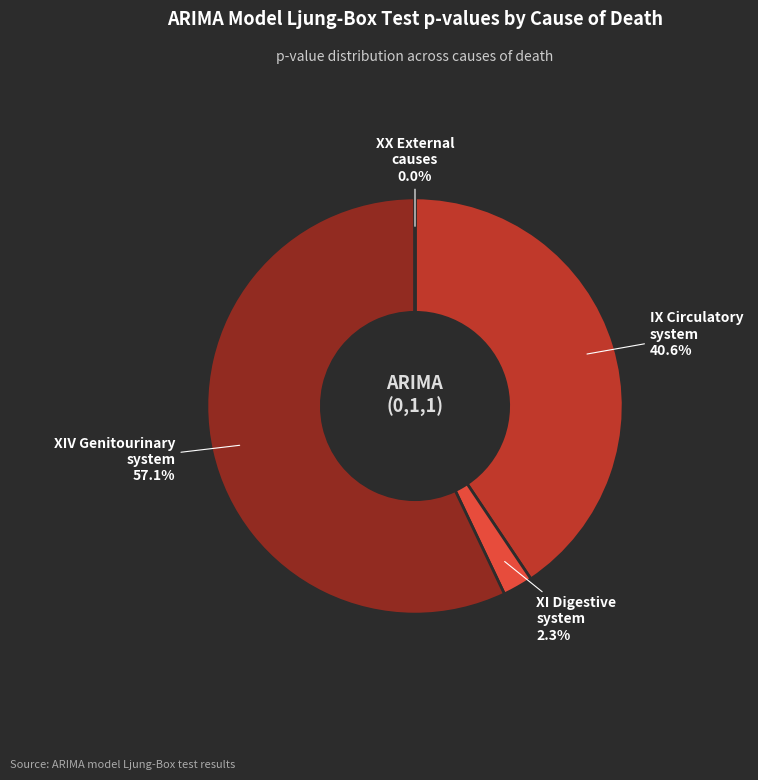

Is there any slice that represents more than half of the pie?

Yes